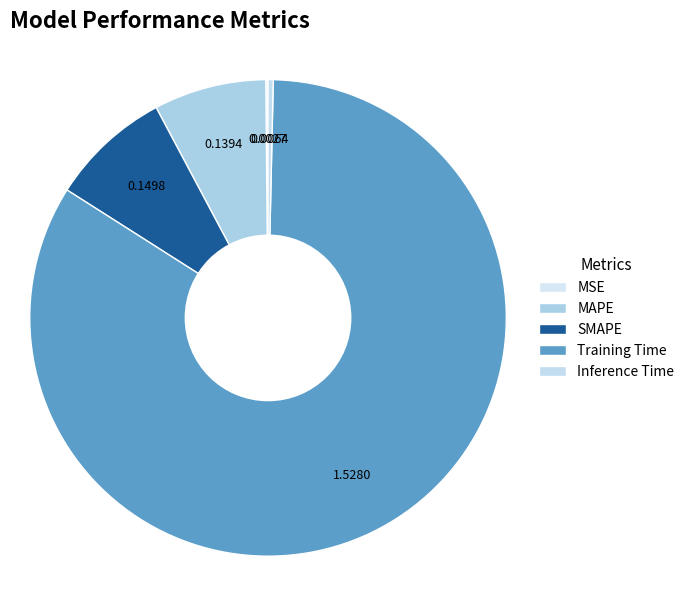

What is the change in value from SMAPE to Inference Time?

-0.1